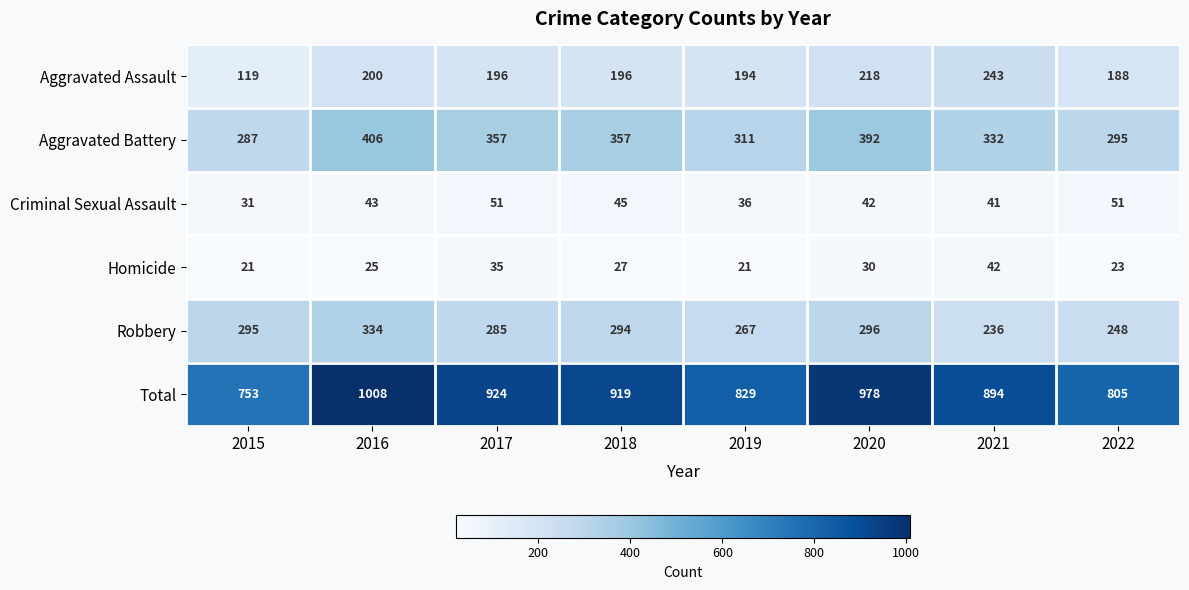

Is it true that Aggravated Assault equals 103 at 2020?

False